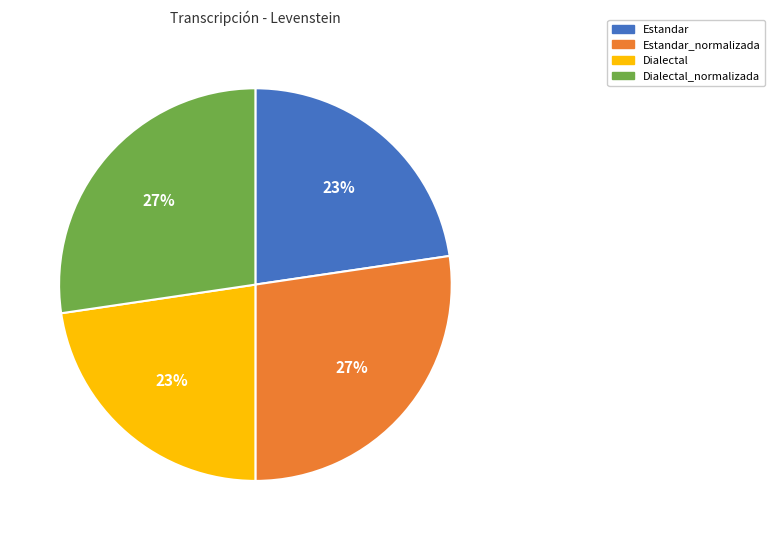

True or false: Estandar accounts for 34% of the total.

False